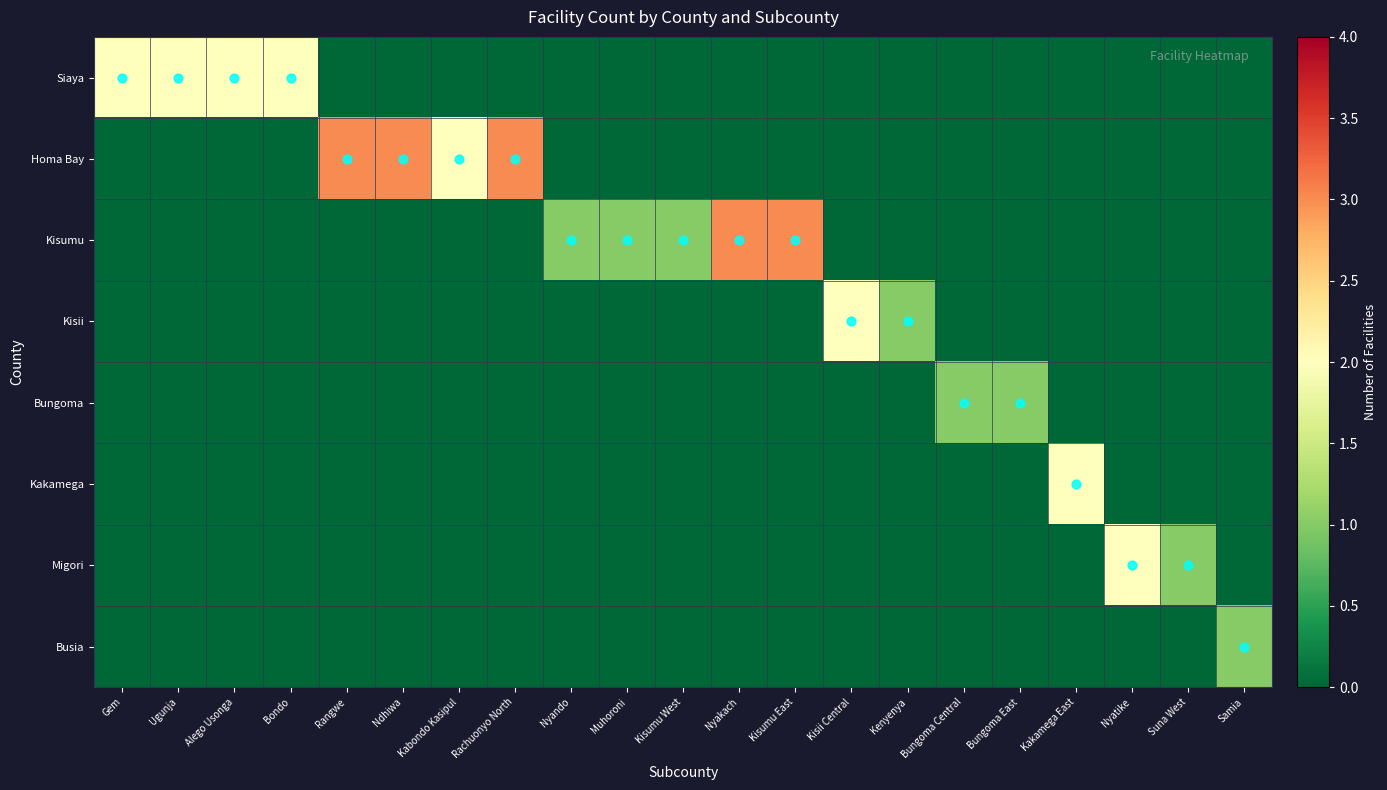

Which series has the largest total across all categories?

Homa Bay